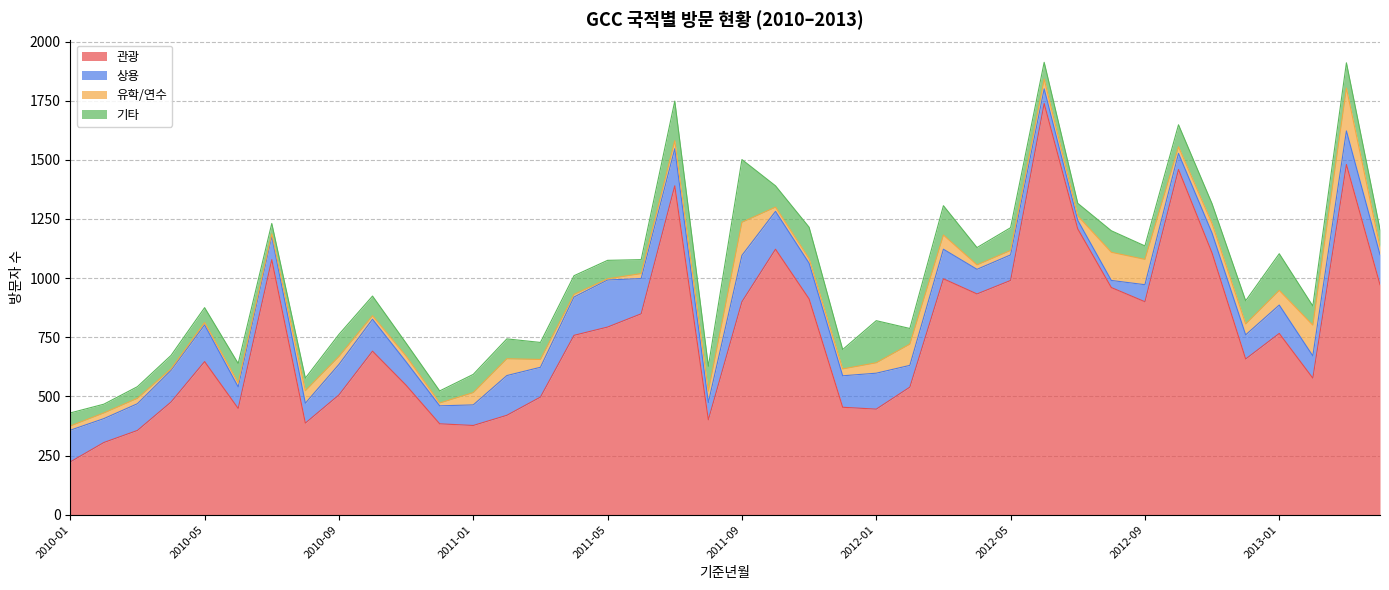

Where do 유학/연수 and 기타 first cross each other?

2012-01 and 2012-02